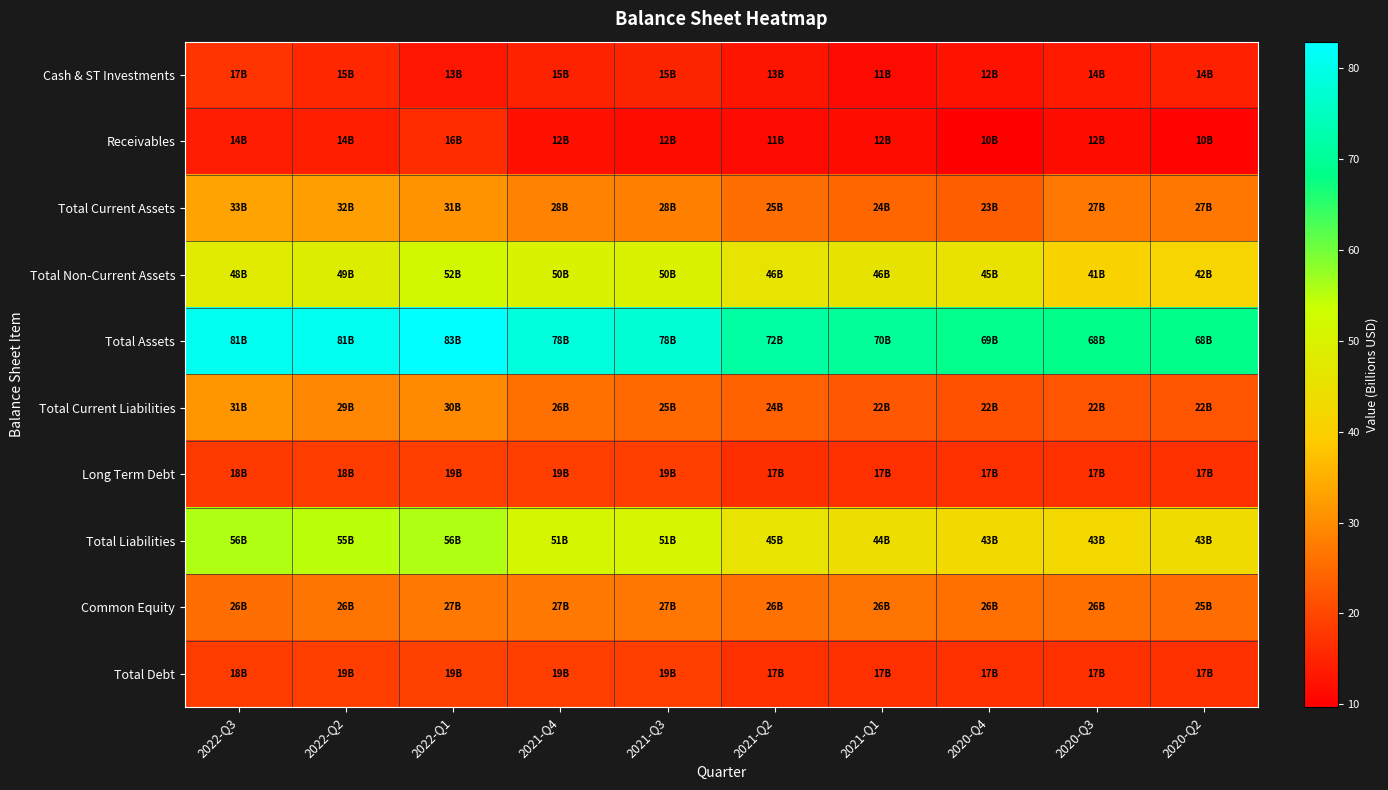

How many categories are shown in the chart?

10